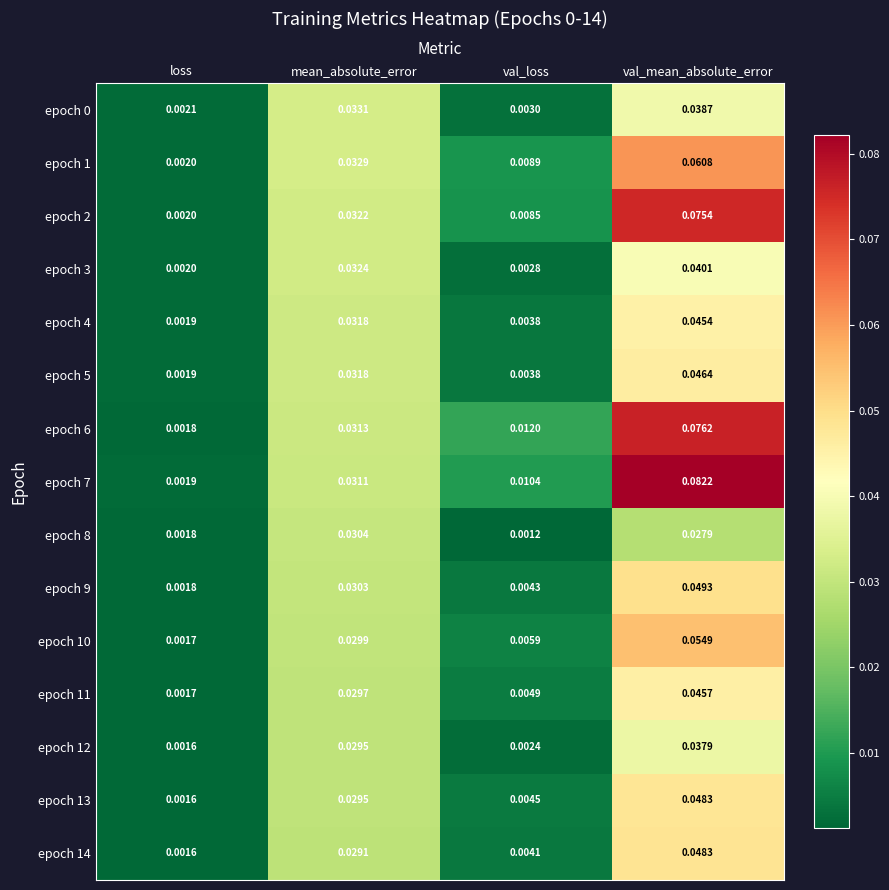

At which label is epoch 1 closest to 0?

loss